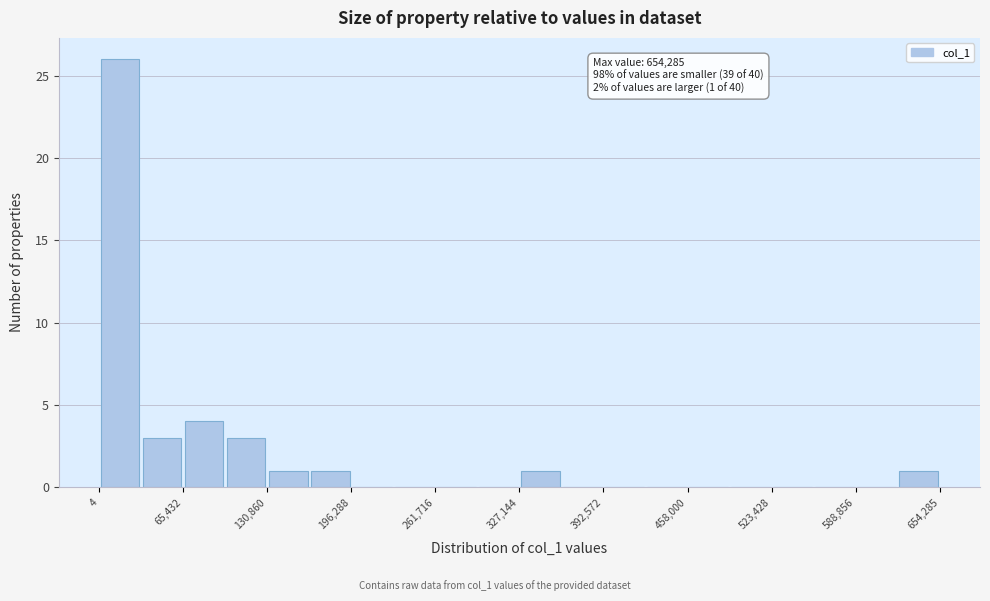

Read against the x-axis, roughly where is the centre of the tallest bar?

20000